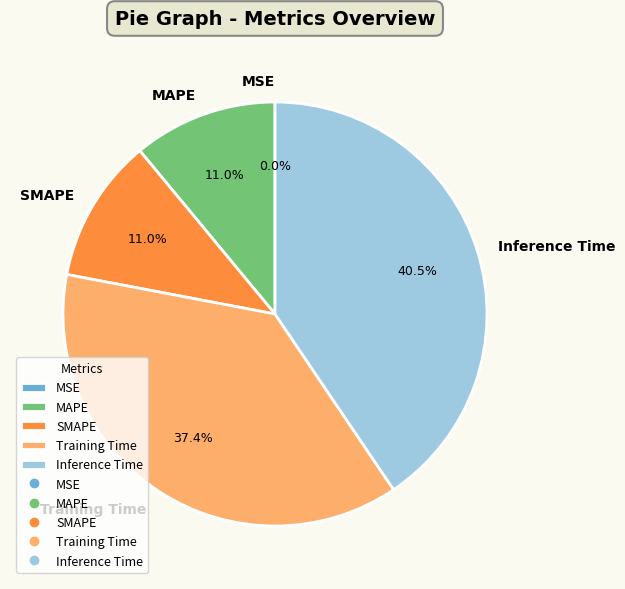

What portion of the pie excludes MAPE?

89.0%